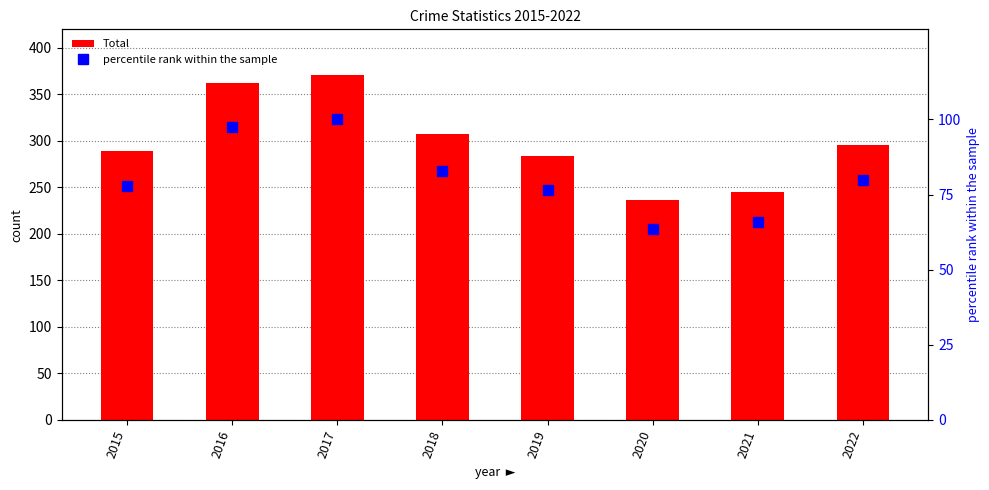

How many values in the Total series are below 296?

4